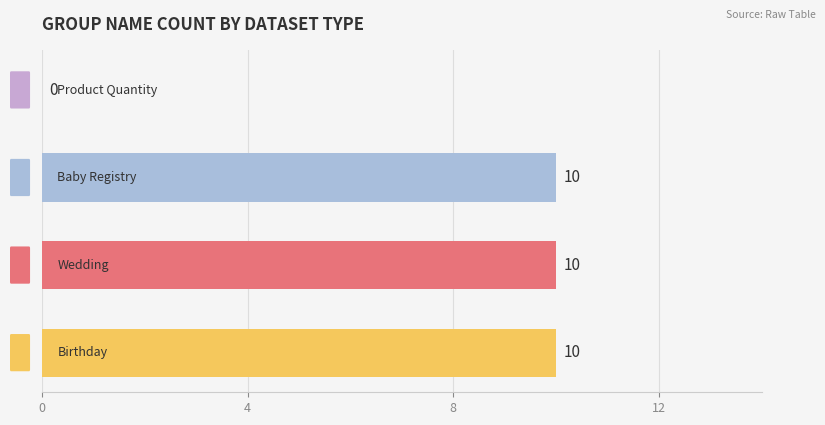

What is the sum of all values?

30